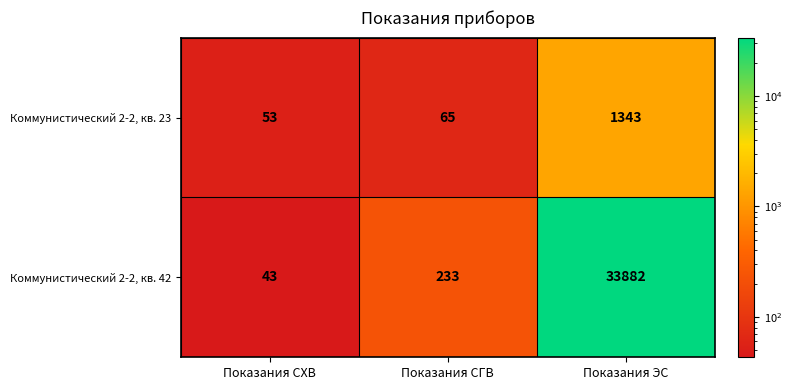

How many values in the Коммунистический 2-2, кв. 23 series are below 65?

1